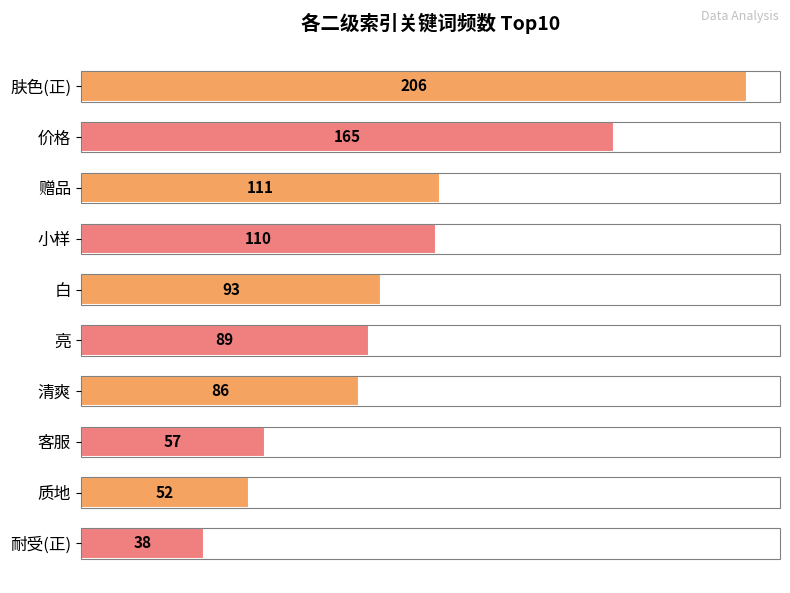

Is it true that the value at 肤色(正) is 88?

False